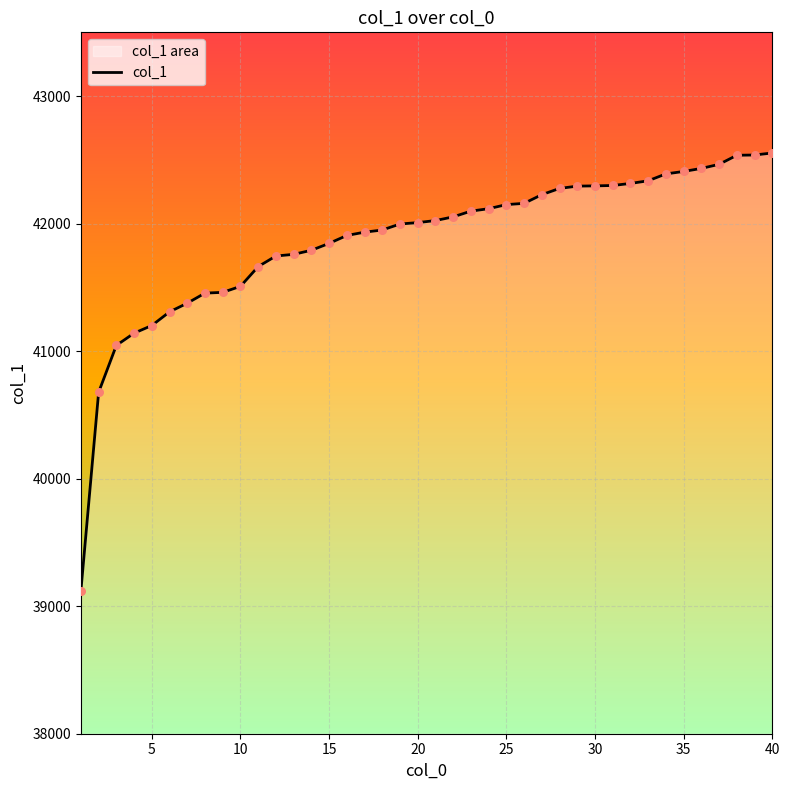

What is the change in value from 5 to 40?

+1353